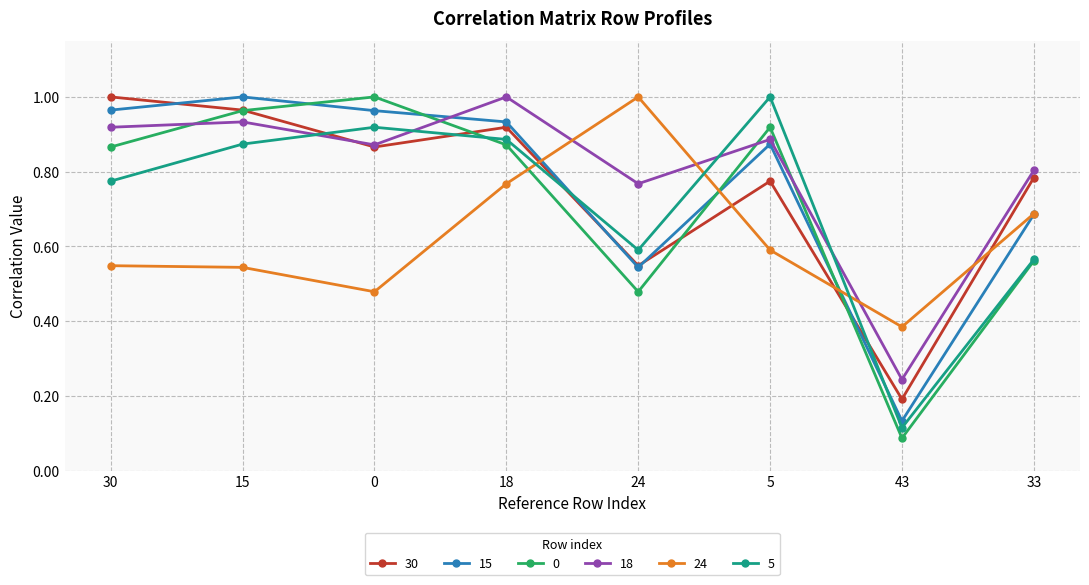

At how many categories does at least one series exceed 0?

8